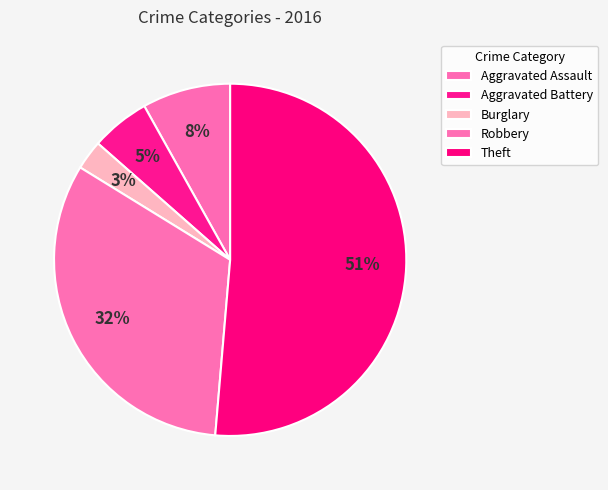

Combined, what portion of the pie is Theft and Aggravated Battery?

56.8%